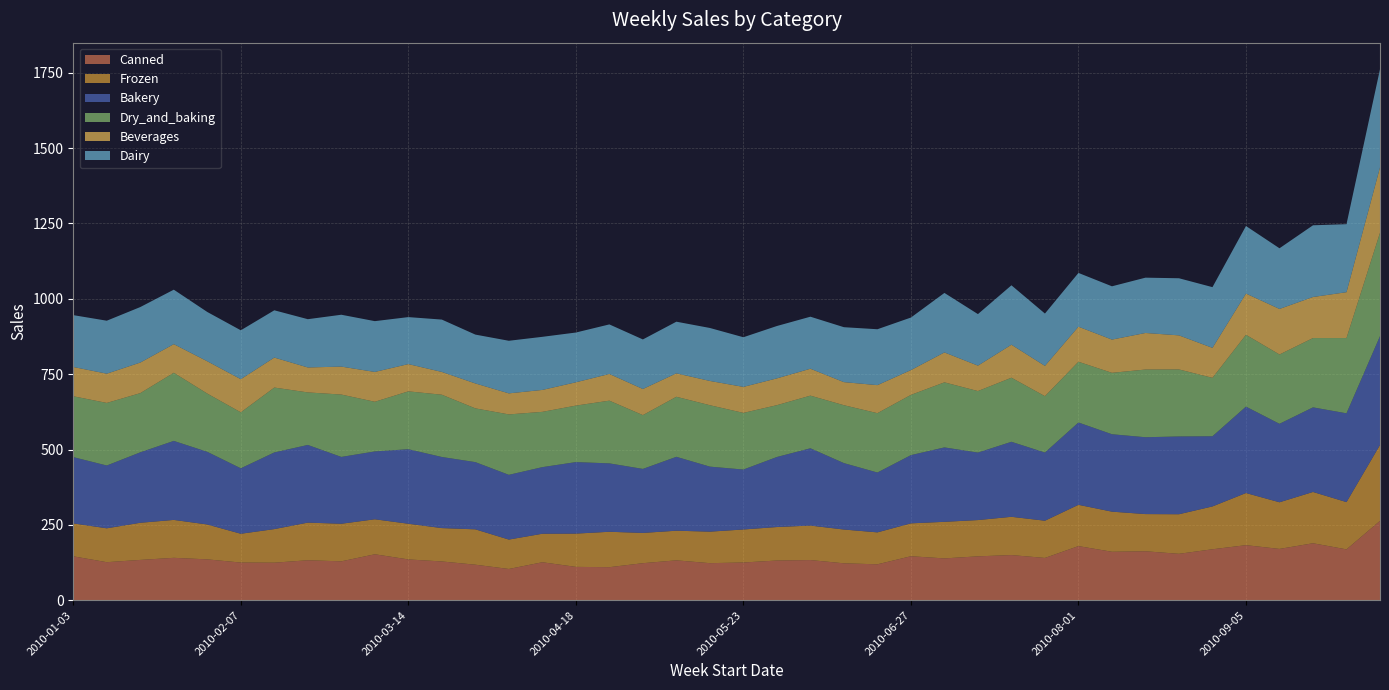

Reading left to right, what are all the values shown in this chart?

Canned: 145.8	126.3	133.8	140.8	135.7	125.1	124.6	132.7	129.1	152.5	135.5	128.7	118.0	103.8	126.1	110.7	109.7	123.0	132.4	123.0	125.3	131.8	133.3	122.5	119.3	146.0	138.8	145.7	149.9	140.4	179.7	160.8	162.5	154.1	169.2	182.8	170.3	189.1	168.8	263.4
Frozen: 109.3	112.4	123.2	125.8	115.7	95.5	111.4	124.9	124.7	116.2	118.4	110.7	117.3	97.6	94.6	110.4	117.5	100.5	98.3	104.6	109.5	111.1	114.4	112.1	106.0	109.1	121.4	120.3	127.0	123.5	137.0	133.1	123.4	131.3	142.1	173.0	154.8	170.2	156.8	251.8
Bakery: 219.8	208.3	233.7	262.1	241.0	217.1	254.3	257.7	221.7	225.0	247.2	235.9	223.0	214.8	220.9	237.2	226.9	212.3	245.1	215.7	198.8	232.3	256.4	220.3	198.5	226.3	246.8	223.8	248.8	226.1	273.1	256.8	254.9	258.0	232.8	286.6	260.3	280.7	294.5	361.0
Dry_and_baking: 201.9	207.6	196.4	226.0	193.3	185.7	215.2	174.3	206.9	164.8	192.0	206.6	178.3	200.5	183.4	187.4	208.1	178.5	199.2	203.7	187.9	171.9	174.7	192.1	196.9	199.9	215.9	204.1	212.6	187.0	201.5	203.8	224.6	222.4	193.8	238.3	230.0	229.9	249.7	342.9
Beverages: 97.1	97.1	101.5	95.0	107.2	110.0	99.5	82.8	92.7	99.0	90.4	75.6	82.7	69.8	72.7	77.3	88.6	86.6	77.8	80.5	86.3	88.8	89.3	76.6	93.0	82.2	99.2	84.4	109.5	100.5	116.3	110.2	121.3	113.0	99.5	136.8	151.1	136.2	152.1	216.9
Dairy: 172.0	175.7	184.1	180.7	163.5	162.2	156.8	160.2	172.1	168.5	155.9	173.7	162.1	174.5	176.2	165.1	164.4	164.4	171.3	175.7	164.7	173.8	172.6	182.2	185.4	174.3	197.4	170.9	197.1	173.6	178.4	176.8	183.5	189.4	201.4	224.1	201.2	237.8	225.6	325.7